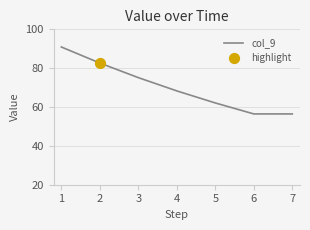

What is the change in value from 1 to 3?

-15.8